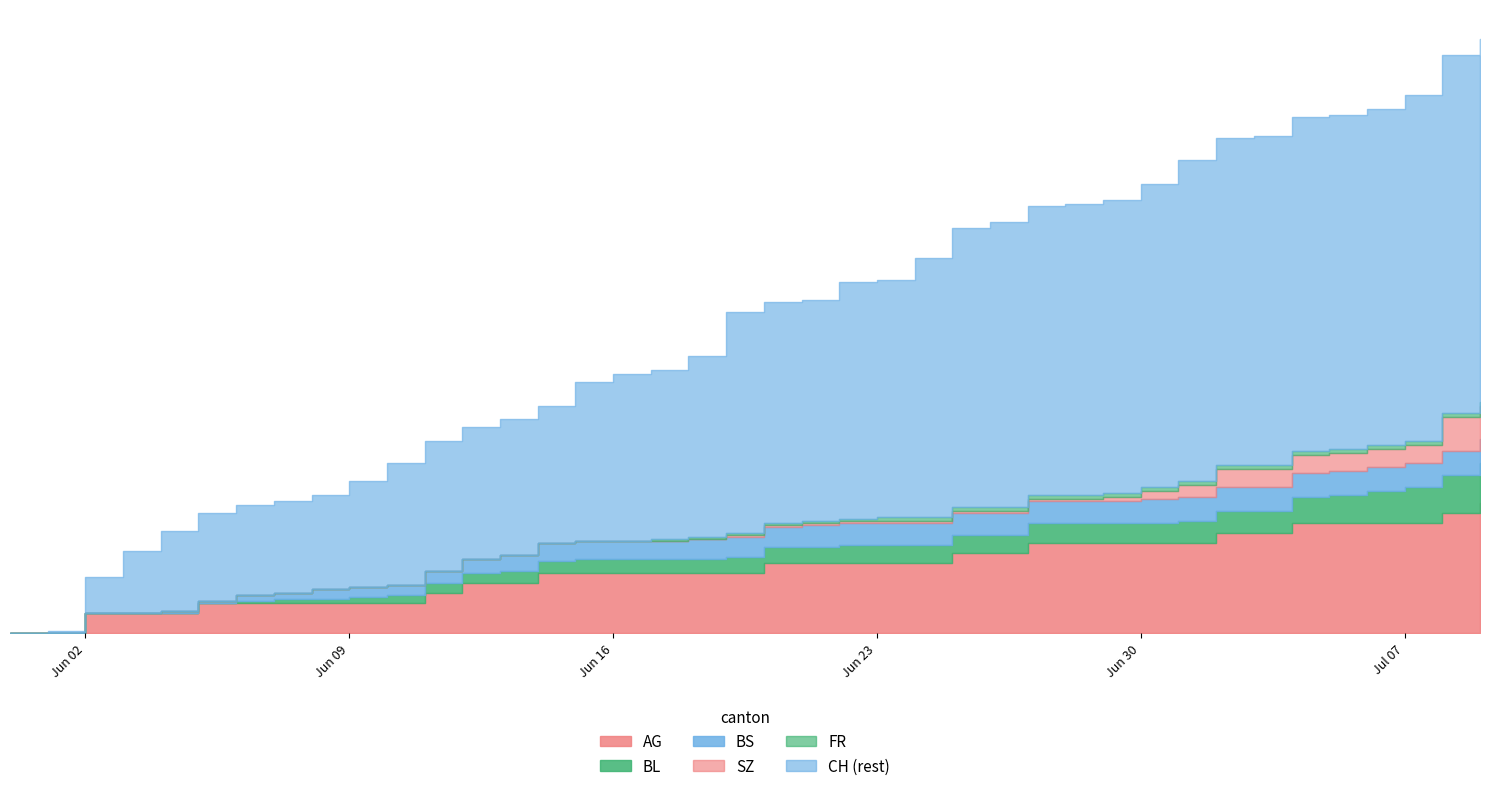

Rank the categories by BS value from lowest to highest.

2020-05-31, 2020-06-01, 2020-06-02, 2020-06-03, 2020-06-04, 2020-06-05, 2020-06-06, 2020-06-07, 2020-06-08, 2020-06-09, 2020-06-10, 2020-06-11, 2020-06-12, 2020-06-13, 2020-06-14, 2020-06-15, 2020-06-16, 2020-06-17, 2020-06-18, 2020-06-19, 2020-06-20, 2020-06-21, 2020-06-22, 2020-06-23, 2020-06-24, 2020-06-25, 2020-06-26, 2020-06-27, 2020-06-28, 2020-06-29, 2020-06-30, 2020-07-01, 2020-07-02, 2020-07-03, 2020-07-04, 2020-07-05, 2020-07-06, 2020-07-07, 2020-07-08, 2020-07-09